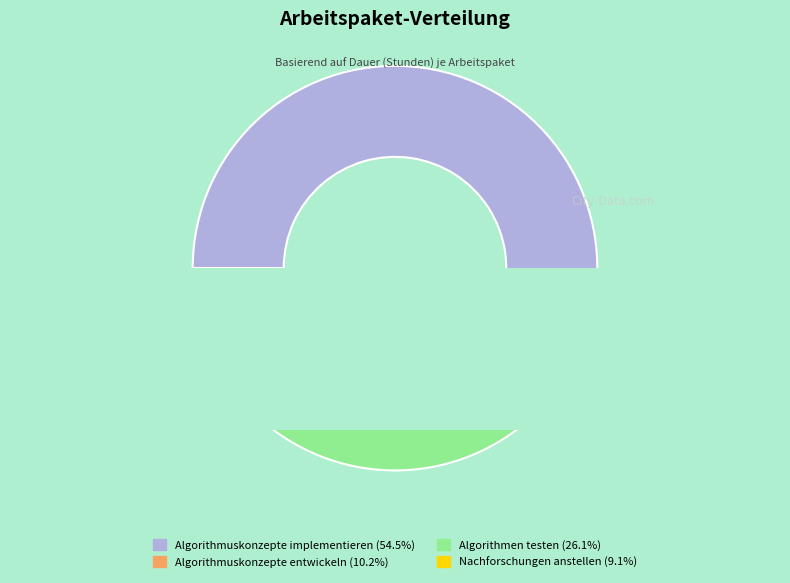

Rank the categories by value from highest to lowest.

Algorithmuskonzepte implementieren, Algorithmen testen, Algorithmuskonzepte entwickeln, Nachforschungen anstellen